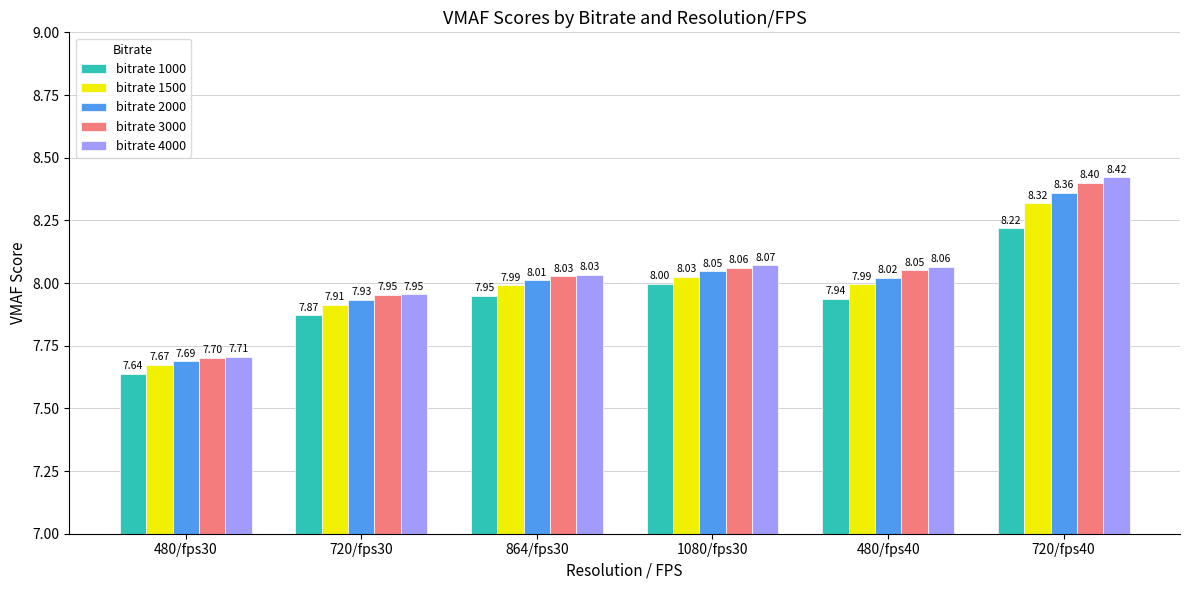

List the labels in order of bitrate 2000 value, smallest first.

480/fps30, 720/fps30, 864/fps30, 480/fps40, 1080/fps30, 720/fps40